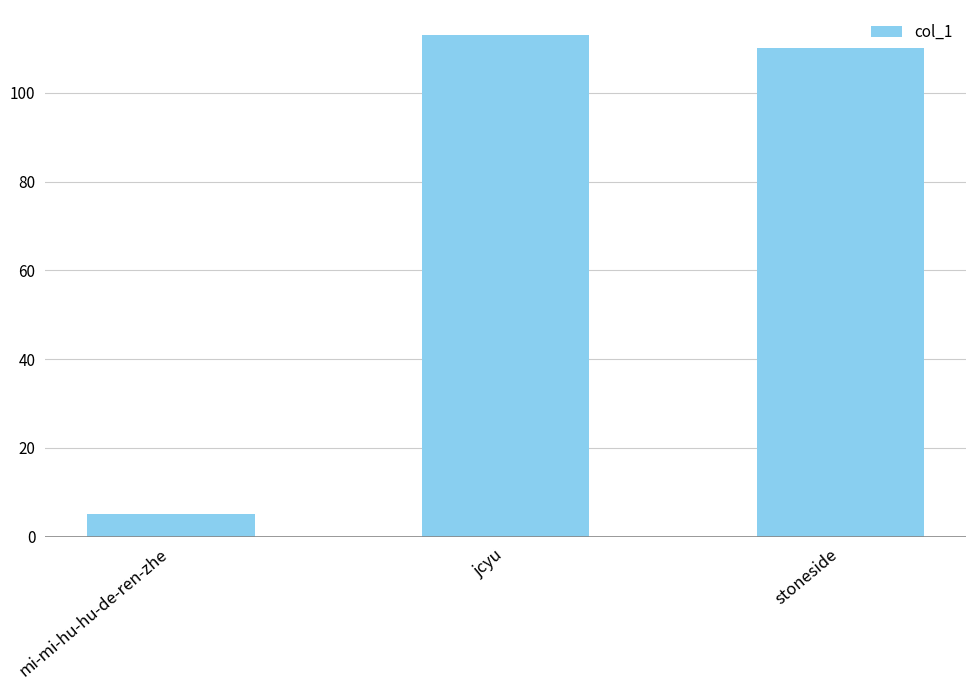

What position from the right is stoneside?

1